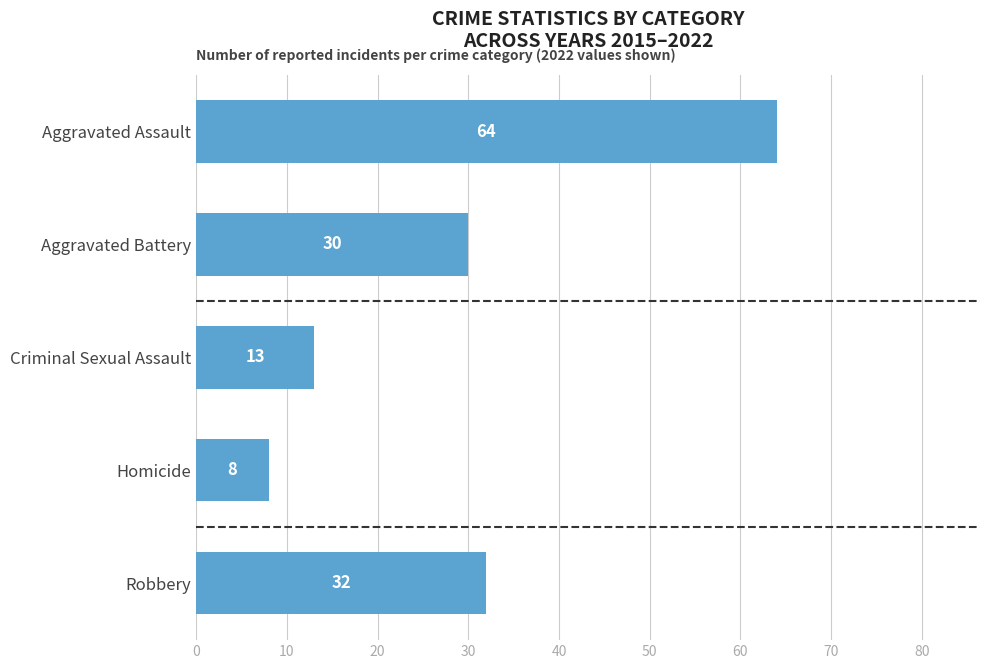

List the labels in order of value, smallest first.

Homicide, Criminal Sexual Assault, Aggravated Battery, Robbery, Aggravated Assault